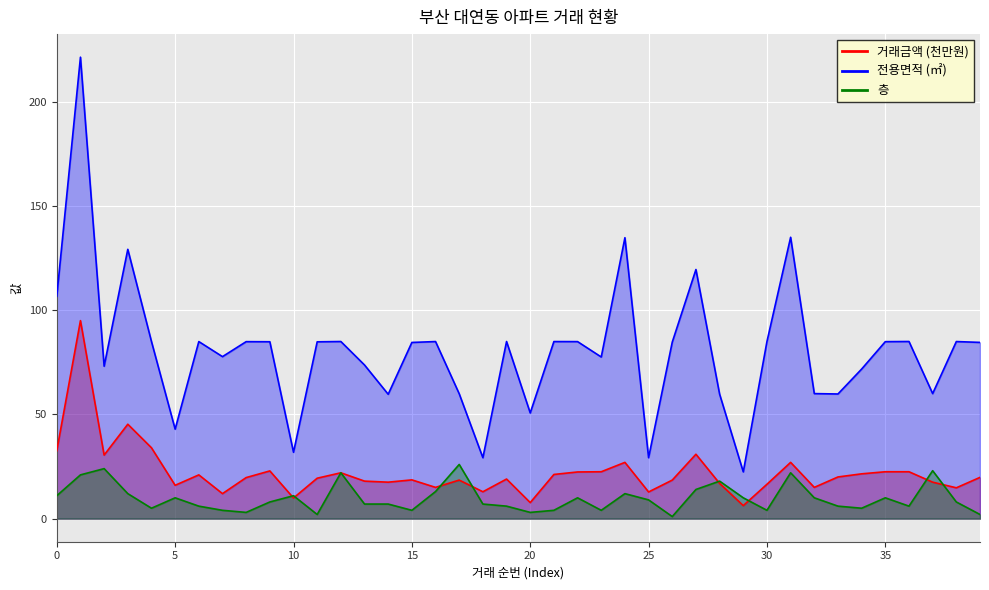

What is the maximum value shown in the chart?

221.4